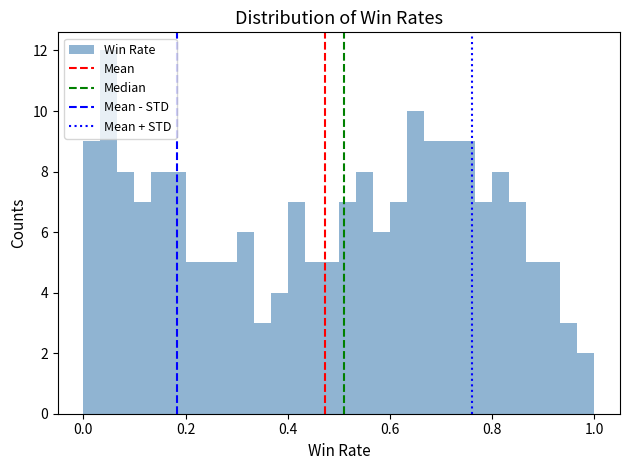

Read against the x-axis, roughly where is the centre of the tallest bar?

0.06